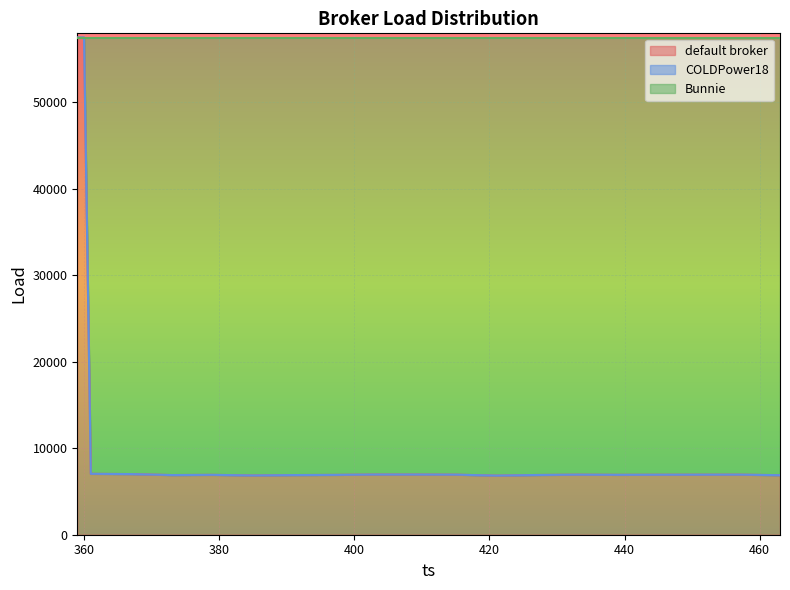

What is the lowest value of the default broker series?

6839